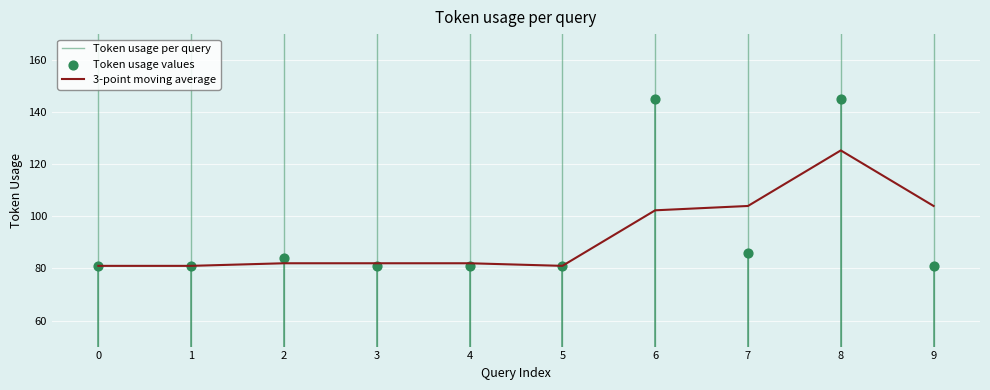

What is the change in value from 2 to 3?

-3